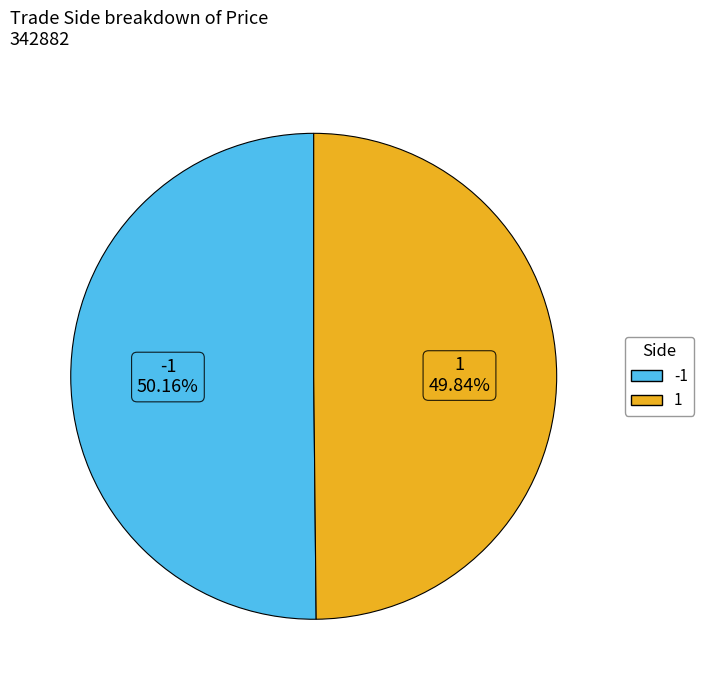

Is there any slice that represents more than half of the pie?

Yes